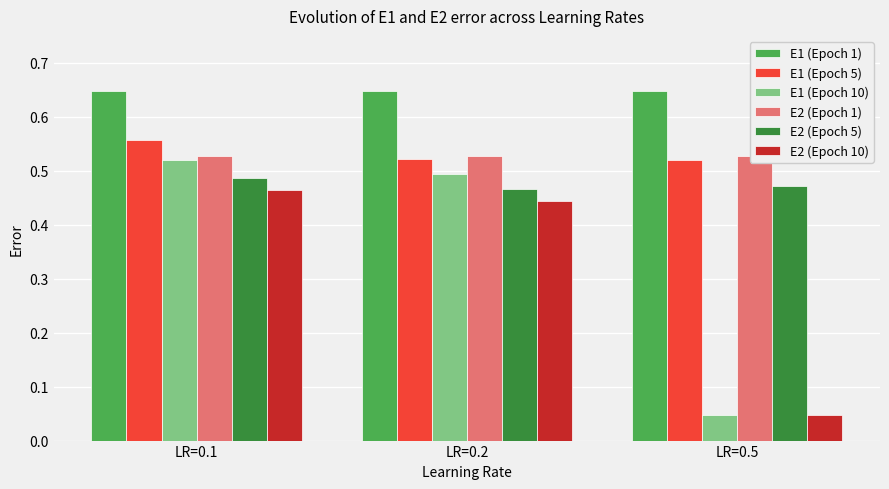

List the labels in order of E2 (Epoch 1) value, smallest first.

LR=0.1, LR=0.2, LR=0.5